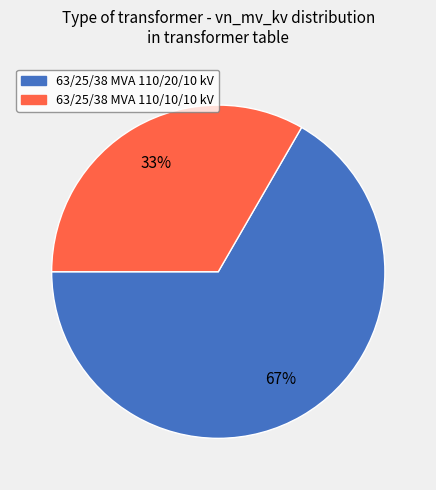

The 63/25/38 MVA 110/20/10 kV slice represents 54% of the pie. True or false?

False